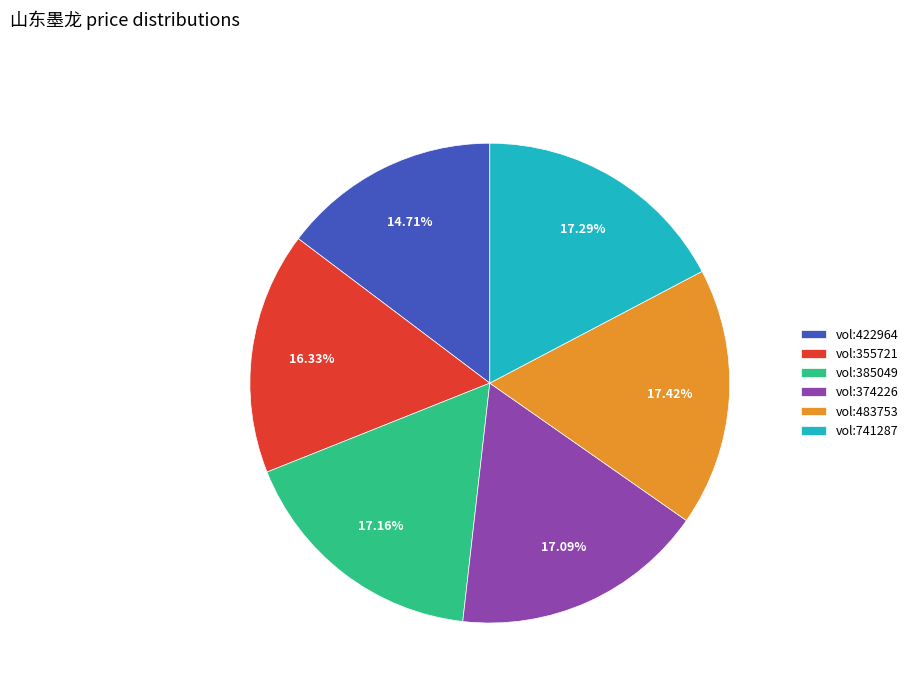

Combined, do vol:741287 and vol:483753 account for over 50%?

No